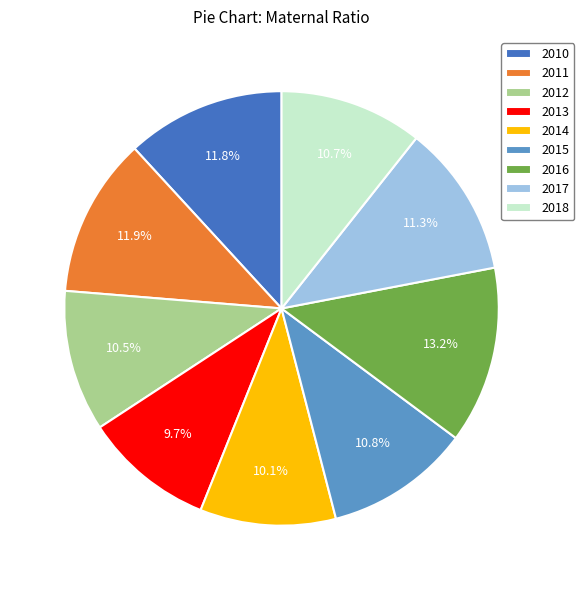

How many segments does this pie chart have?

9